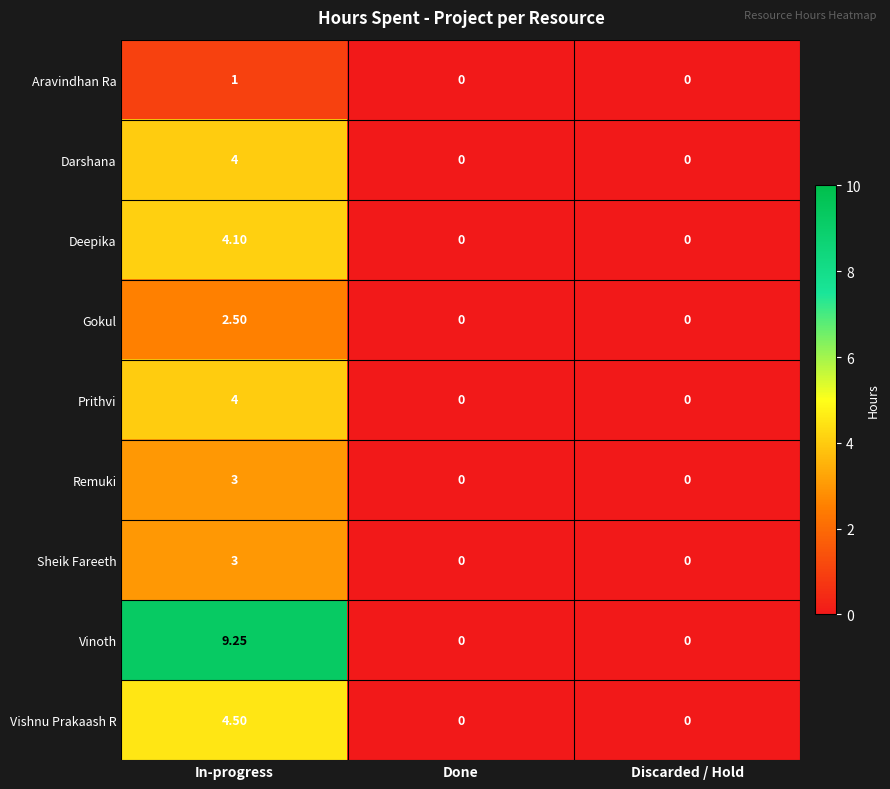

Is the value of Sheik Fareeth at Discarded / Hold greater than the value of Vinoth at In-progress?

No